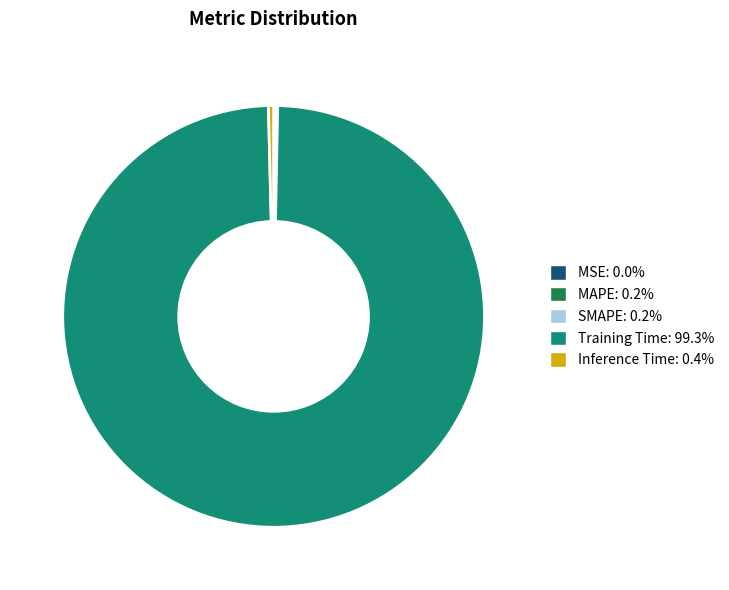

What is the majority slice?

Training Time